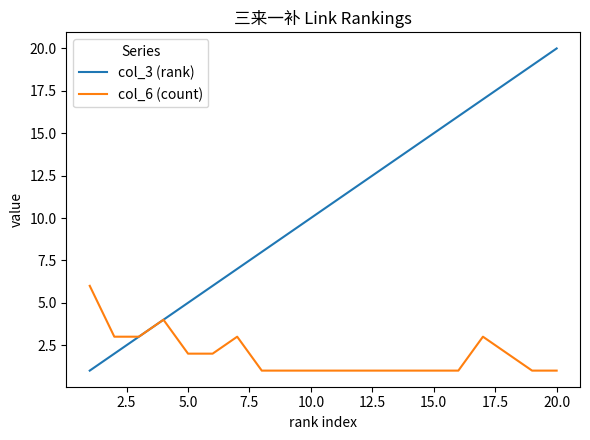

Which series has the largest range (max minus min)?

col_3 (rank)